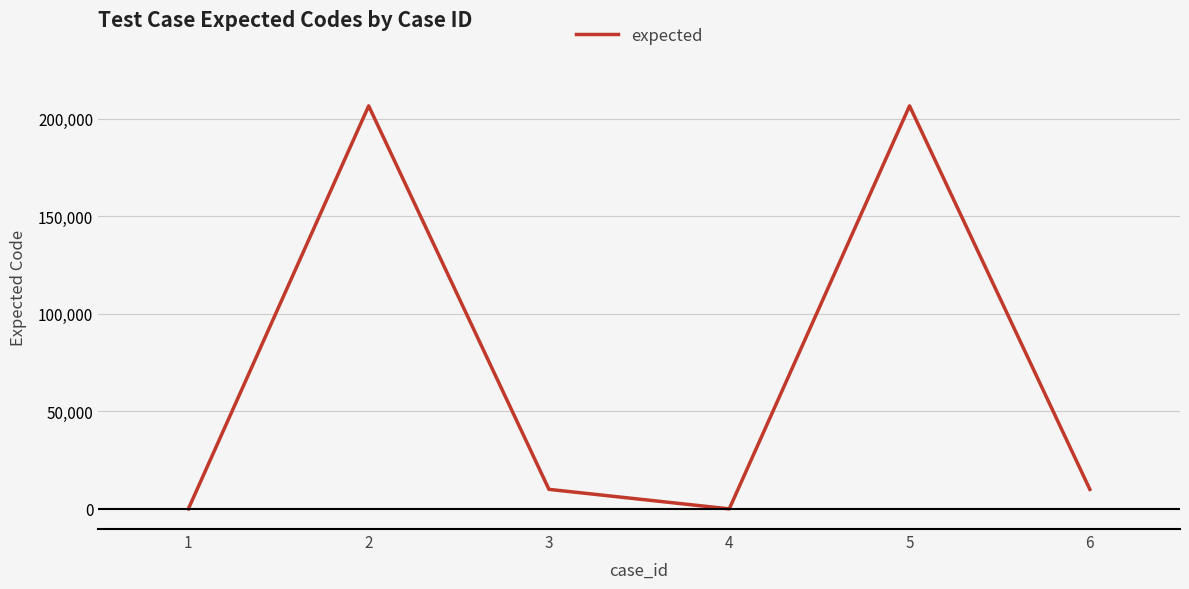

At which category does the data reach its first local valley?

4